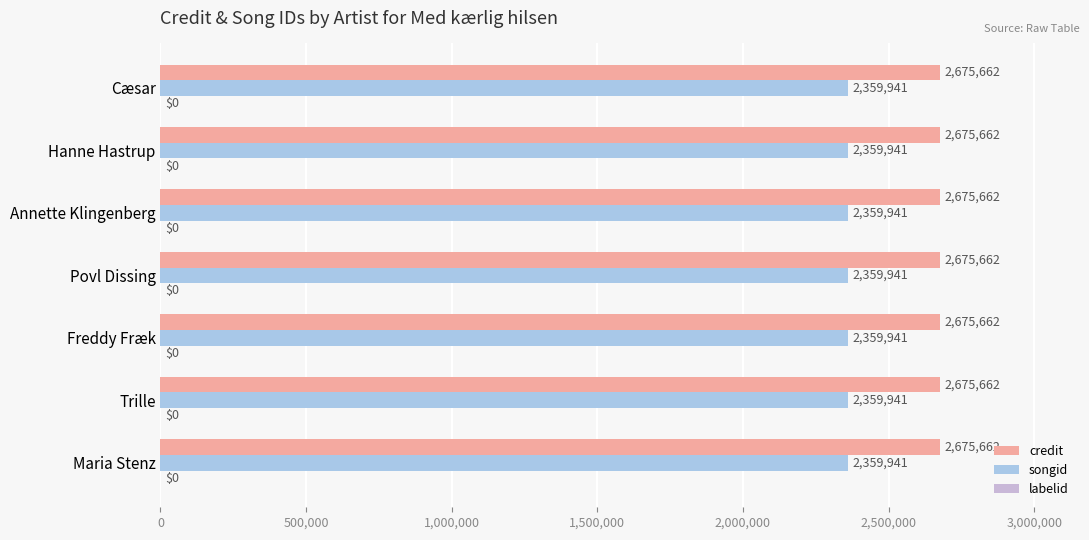

What is the approximate value of credit at Freddy Fræk?

2675662